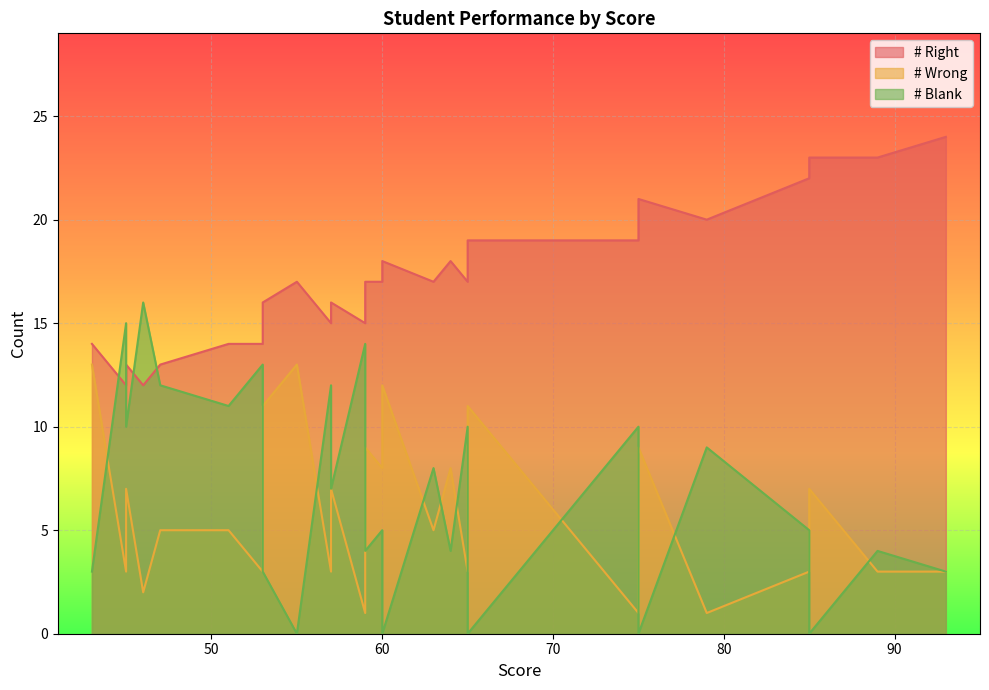

Rank the categories by # Blank value from highest to lowest.

36, 37, 24, 30, 31, 27, 28, 33, 35, 34, 7, 13, 38, 5, 21, 23, 9, 15, 16, 17, 10, 26, 3, 6, 18, 1, 11, 14, 20, 22, 25, 0, 2, 32, 39, 4, 8, 12, 19, 29